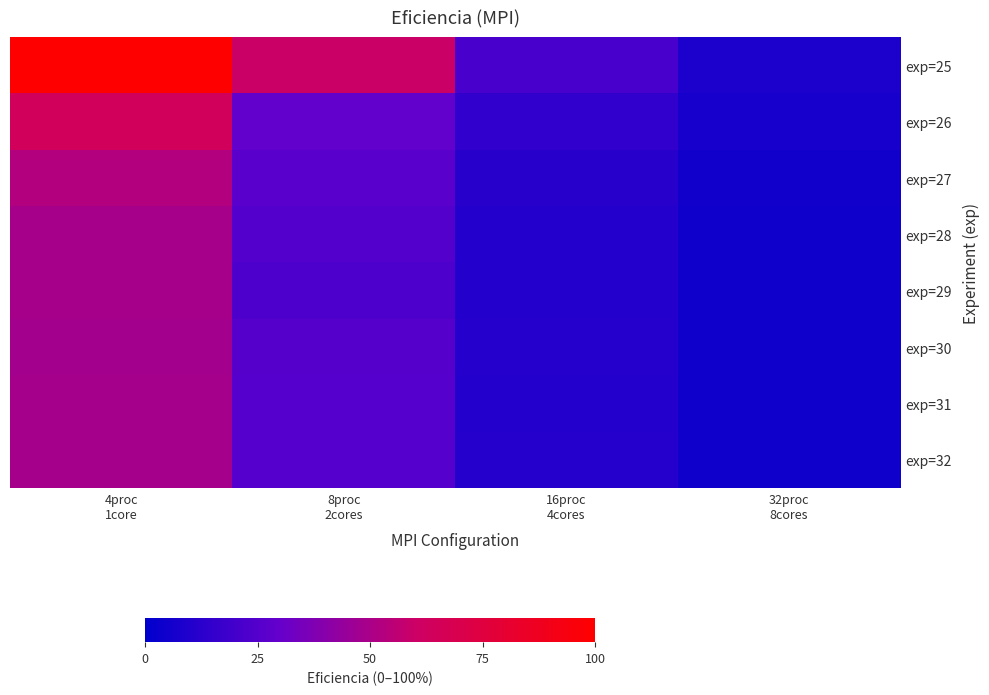

Rank the series at 32proc 8cores from highest to lowest value.

exp=25, exp=26, exp=27, exp=32, exp=31, exp=28, exp=29, exp=30